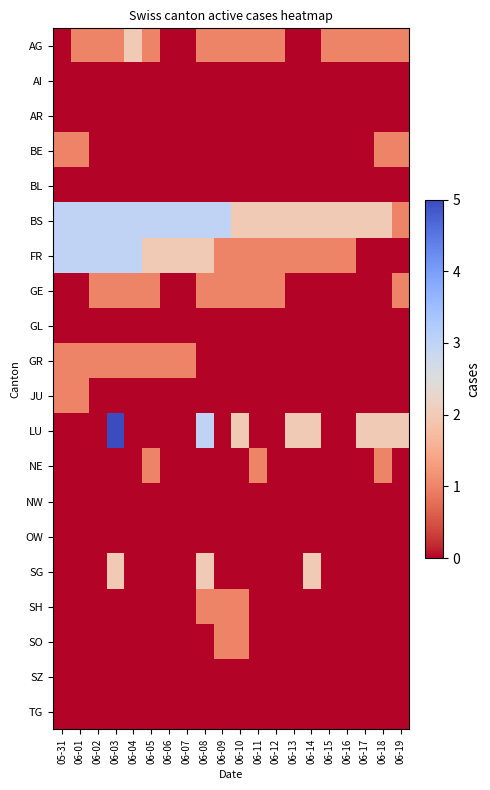

Reading right to left, list all the values displayed in this chart.

AG: 06-19=1	06-18=1	06-17=1	06-16=1	06-15=1	06-14=0	06-13=0	06-12=1	06-11=1	06-10=1	06-09=1	06-08=1	06-07=0	06-06=0	06-05=1	06-04=2	06-03=1	06-02=1	06-01=1	05-31=0
AI: 06-19=0	06-18=0	06-17=0	06-16=0	06-15=0	06-14=0	06-13=0	06-12=0	06-11=0	06-10=0	06-09=0	06-08=0	06-07=0	06-06=0	06-05=0	06-04=0	06-03=0	06-02=0	06-01=0	05-31=0
AR: 06-19=0	06-18=0	06-17=0	06-16=0	06-15=0	06-14=0	06-13=0	06-12=0	06-11=0	06-10=0	06-09=0	06-08=0	06-07=0	06-06=0	06-05=0	06-04=0	06-03=0	06-02=0	06-01=0	05-31=0
BE: 06-19=1	06-18=1	06-17=0	06-16=0	06-15=0	06-14=0	06-13=0	06-12=0	06-11=0	06-10=0	06-09=0	06-08=0	06-07=0	06-06=0	06-05=0	06-04=0	06-03=0	06-02=0	06-01=1	05-31=1
BL: 06-19=0	06-18=0	06-17=0	06-16=0	06-15=0	06-14=0	06-13=0	06-12=0	06-11=0	06-10=0	06-09=0	06-08=0	06-07=0	06-06=0	06-05=0	06-04=0	06-03=0	06-02=0	06-01=0	05-31=0
BS: 06-19=1	06-18=2	06-17=2	06-16=2	06-15=2	06-14=2	06-13=2	06-12=2	06-11=2	06-10=2	06-09=3	06-08=3	06-07=3	06-06=3	06-05=3	06-04=3	06-03=3	06-02=3	06-01=3	05-31=3
FR: 06-19=0	06-18=0	06-17=0	06-16=1	06-15=1	06-14=1	06-13=1	06-12=1	06-11=1	06-10=1	06-09=1	06-08=2	06-07=2	06-06=2	06-05=2	06-04=3	06-03=3	06-02=3	06-01=3	05-31=3
GE: 06-19=1	06-18=0	06-17=0	06-16=0	06-15=0	06-14=0	06-13=0	06-12=1	06-11=1	06-10=1	06-09=1	06-08=1	06-07=0	06-06=0	06-05=1	06-04=1	06-03=1	06-02=1	06-01=0	05-31=0
GL: 06-19=0	06-18=0	06-17=0	06-16=0	06-15=0	06-14=0	06-13=0	06-12=0	06-11=0	06-10=0	06-09=0	06-08=0	06-07=0	06-06=0	06-05=0	06-04=0	06-03=0	06-02=0	06-01=0	05-31=0
GR: 06-19=0	06-18=0	06-17=0	06-16=0	06-15=0	06-14=0	06-13=0	06-12=0	06-11=0	06-10=0	06-09=0	06-08=0	06-07=1	06-06=1	06-05=1	06-04=1	06-03=1	06-02=1	06-01=1	05-31=1
JU: 06-19=0	06-18=0	06-17=0	06-16=0	06-15=0	06-14=0	06-13=0	06-12=0	06-11=0	06-10=0	06-09=0	06-08=0	06-07=0	06-06=0	06-05=0	06-04=0	06-03=0	06-02=0	06-01=1	05-31=1
LU: 06-19=2	06-18=2	06-17=2	06-16=0	06-15=0	06-14=2	06-13=2	06-12=0	06-11=0	06-10=2	06-09=0	06-08=3	06-07=0	06-06=0	06-05=0	06-04=0	06-03=5	06-02=0	06-01=0	05-31=0
NE: 06-19=0	06-18=1	06-17=0	06-16=0	06-15=0	06-14=0	06-13=0	06-12=0	06-11=1	06-10=0	06-09=0	06-08=0	06-07=0	06-06=0	06-05=1	06-04=0	06-03=0	06-02=0	06-01=0	05-31=0
NW: 06-19=0	06-18=0	06-17=0	06-16=0	06-15=0	06-14=0	06-13=0	06-12=0	06-11=0	06-10=0	06-09=0	06-08=0	06-07=0	06-06=0	06-05=0	06-04=0	06-03=0	06-02=0	06-01=0	05-31=0
OW: 06-19=0	06-18=0	06-17=0	06-16=0	06-15=0	06-14=0	06-13=0	06-12=0	06-11=0	06-10=0	06-09=0	06-08=0	06-07=0	06-06=0	06-05=0	06-04=0	06-03=0	06-02=0	06-01=0	05-31=0
SG: 06-19=0	06-18=0	06-17=0	06-16=0	06-15=0	06-14=2	06-13=0	06-12=0	06-11=0	06-10=0	06-09=0	06-08=2	06-07=0	06-06=0	06-05=0	06-04=0	06-03=2	06-02=0	06-01=0	05-31=0
SH: 06-19=0	06-18=0	06-17=0	06-16=0	06-15=0	06-14=0	06-13=0	06-12=0	06-11=0	06-10=1	06-09=1	06-08=1	06-07=0	06-06=0	06-05=0	06-04=0	06-03=0	06-02=0	06-01=0	05-31=0
SO: 06-19=0	06-18=0	06-17=0	06-16=0	06-15=0	06-14=0	06-13=0	06-12=0	06-11=0	06-10=1	06-09=1	06-08=0	06-07=0	06-06=0	06-05=0	06-04=0	06-03=0	06-02=0	06-01=0	05-31=0
SZ: 06-19=0	06-18=0	06-17=0	06-16=0	06-15=0	06-14=0	06-13=0	06-12=0	06-11=0	06-10=0	06-09=0	06-08=0	06-07=0	06-06=0	06-05=0	06-04=0	06-03=0	06-02=0	06-01=0	05-31=0
TG: 06-19=0	06-18=0	06-17=0	06-16=0	06-15=0	06-14=0	06-13=0	06-12=0	06-11=0	06-10=0	06-09=0	06-08=0	06-07=0	06-06=0	06-05=0	06-04=0	06-03=0	06-02=0	06-01=0	05-31=0